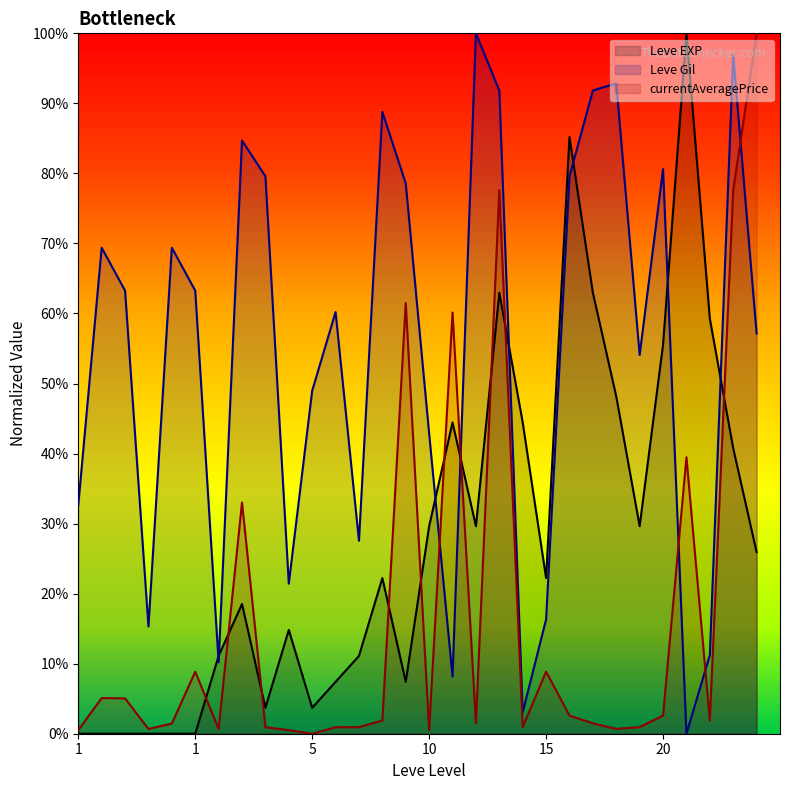

What is the greatest value displayed?

100.0